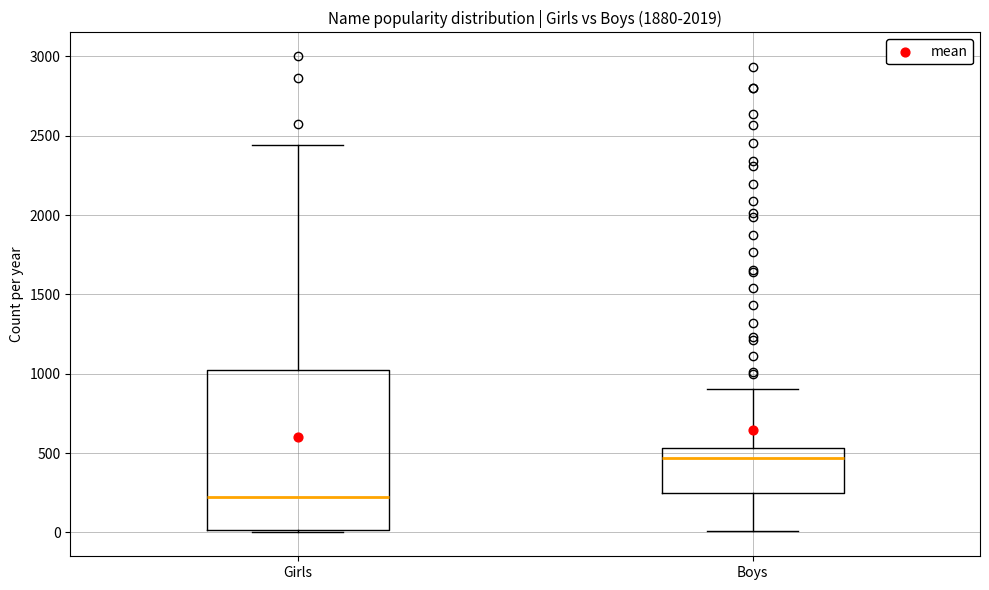

Comparing the boxes themselves (not the whiskers), which one is the tallest?

Girls